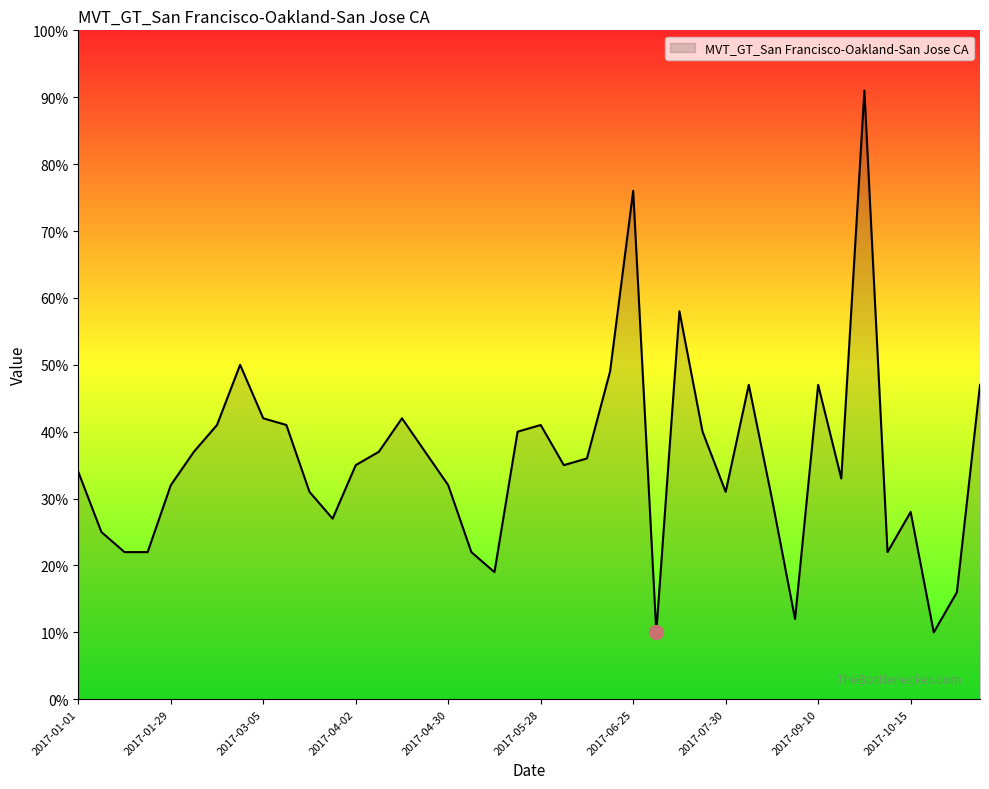

What is the difference between the maximum and minimum values?

81